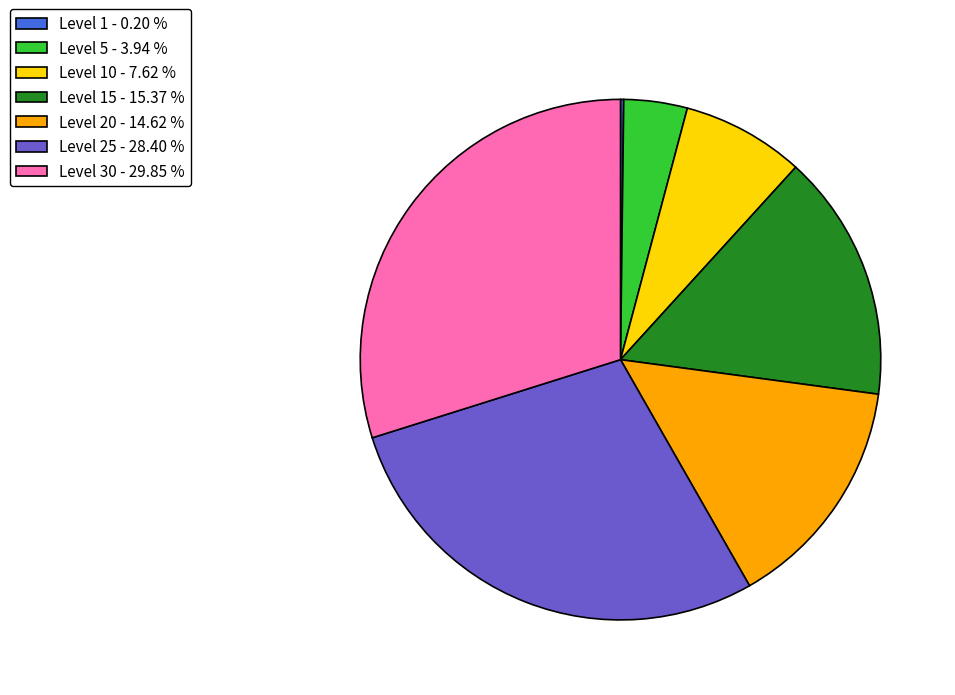

Between Level 5 - 3.94 % and Level 30 - 29.85 %, which is larger?

Level 30 - 29.85 %